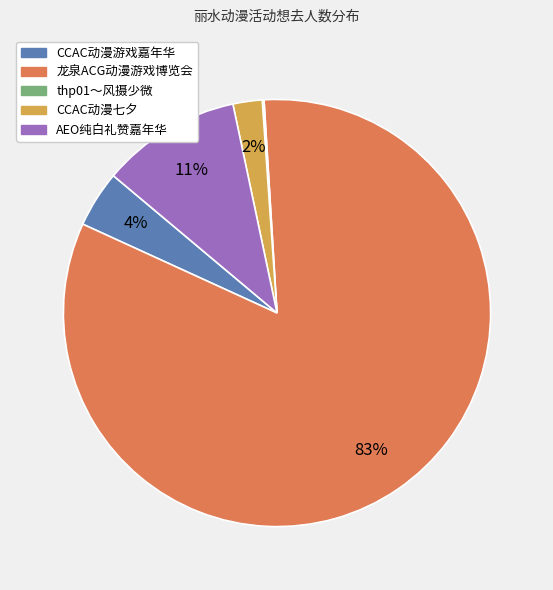

Does any single category account for the majority?

Yes